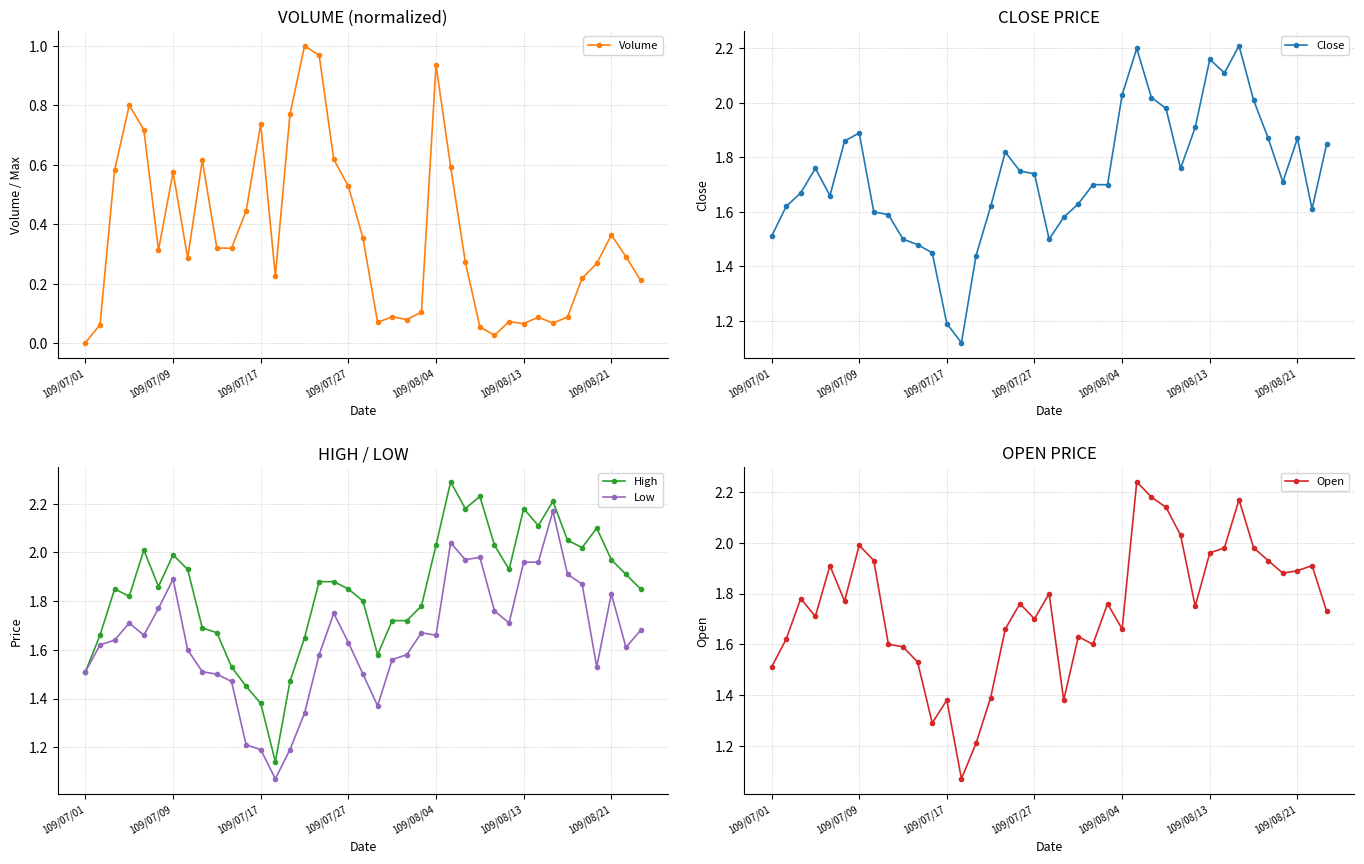

Count the number of data series in this chart.

5